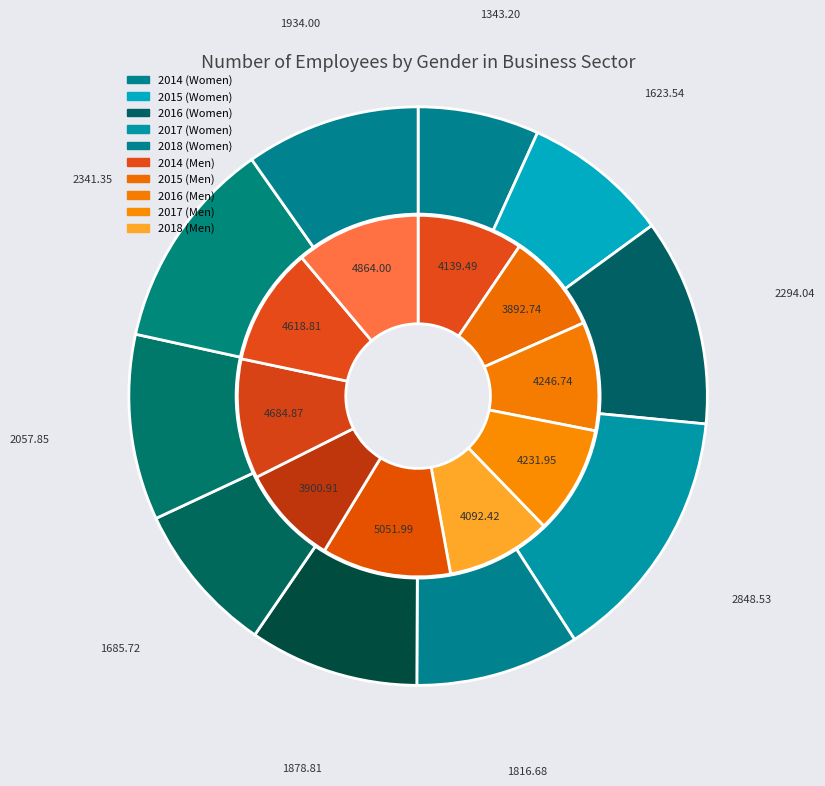

Which series has the widest spread of values?

Women